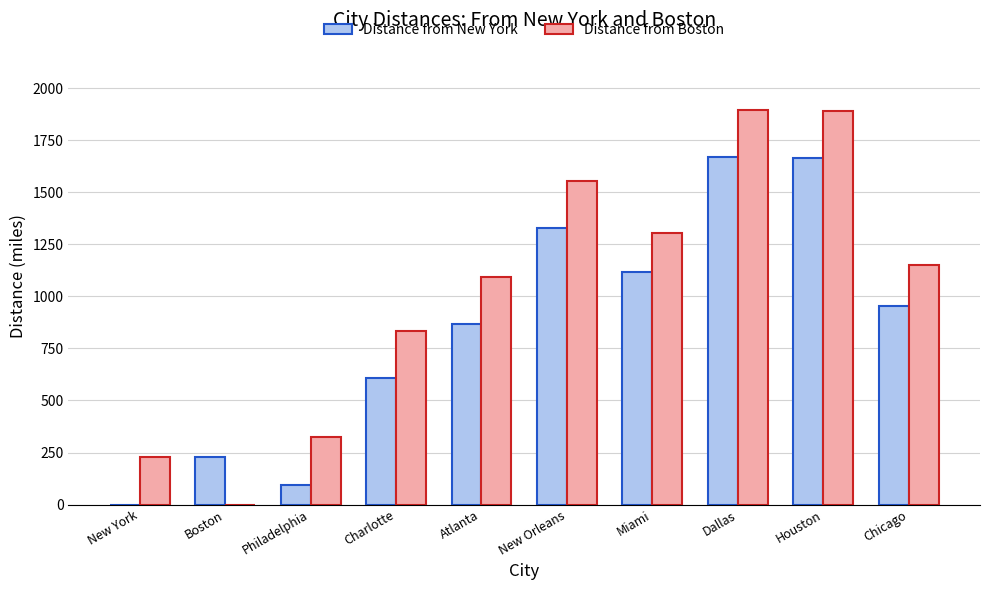

What is the total value across all series at Dallas?

3568.5